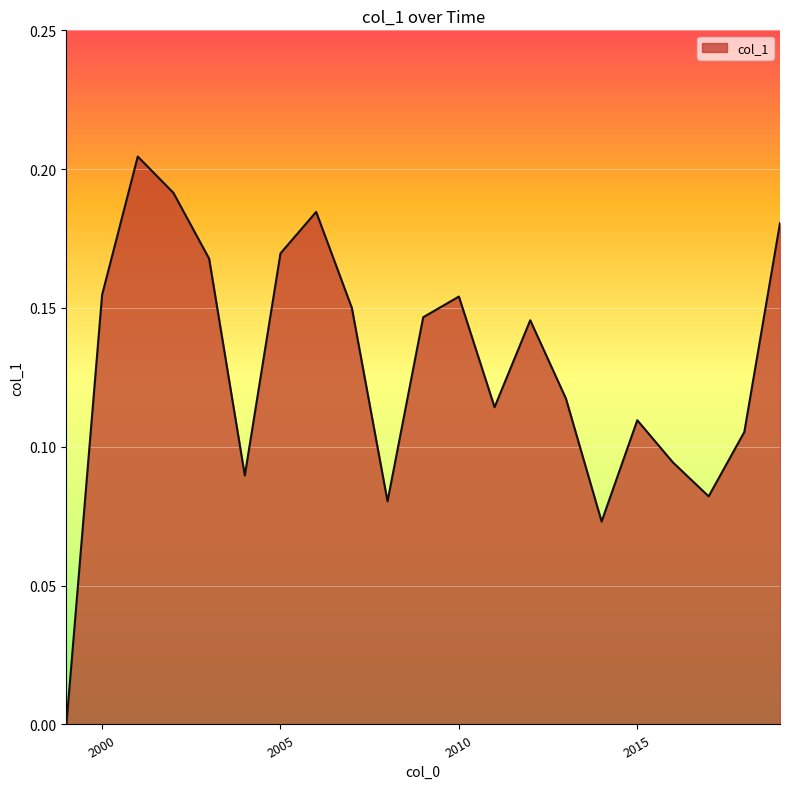

Does the chart display data point markers on the line(s)?

No